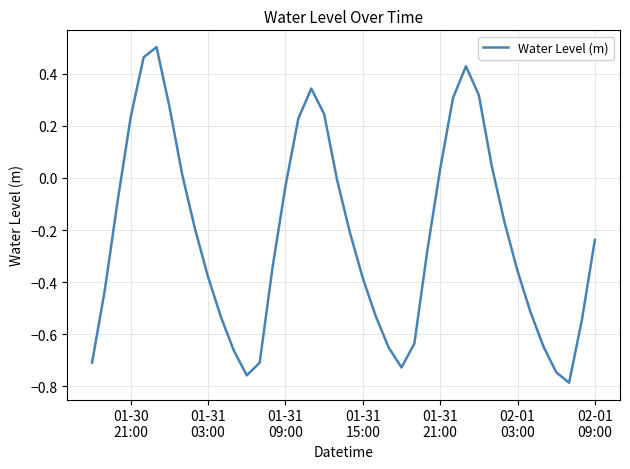

How many lines are shown in the chart?

1